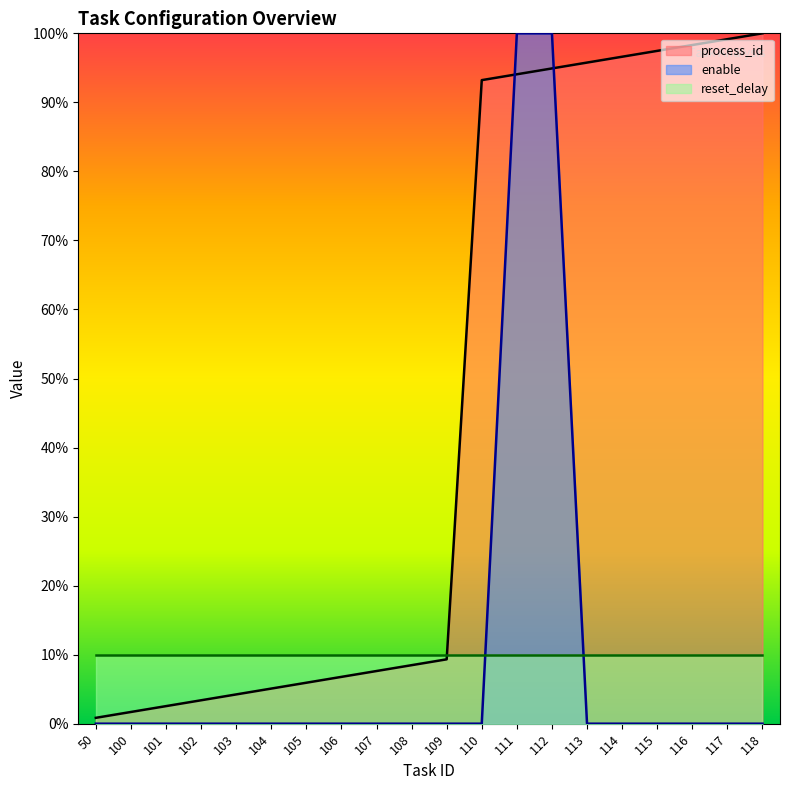

True or false: process_id has more than 1 points higher than both neighbors.

False